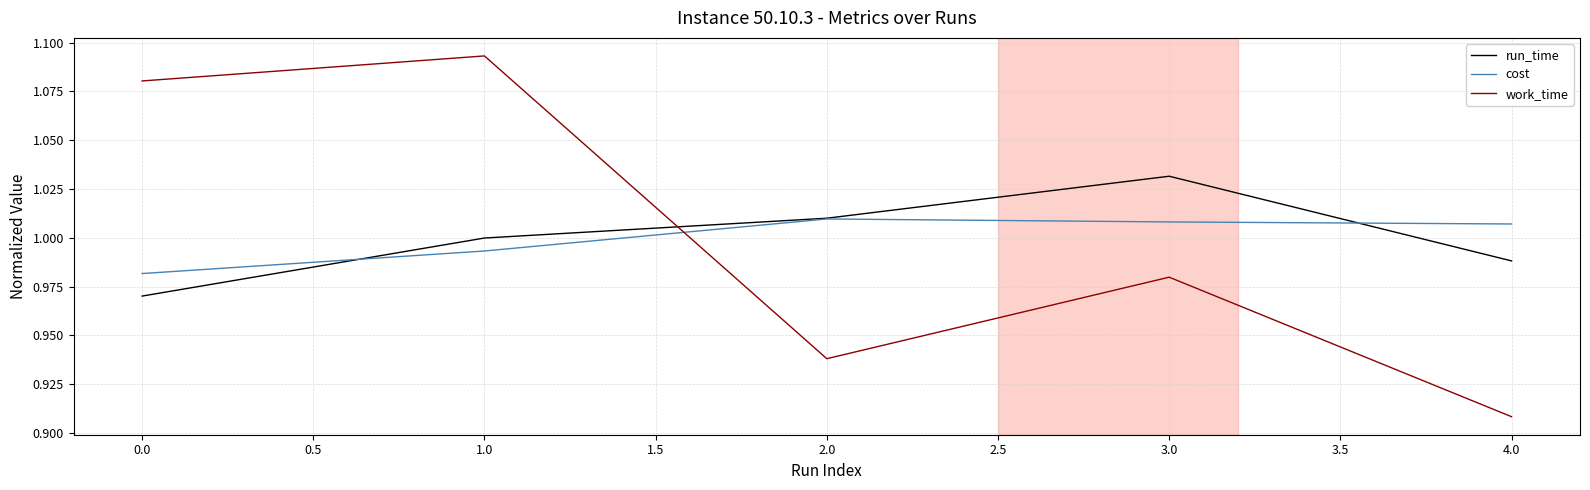

Does the chart have visible grid lines?

Yes